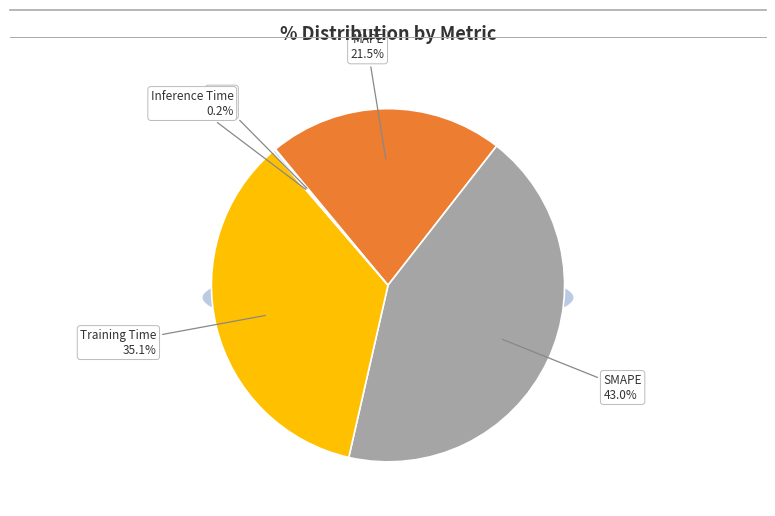

Count the number of slices in the pie.

5